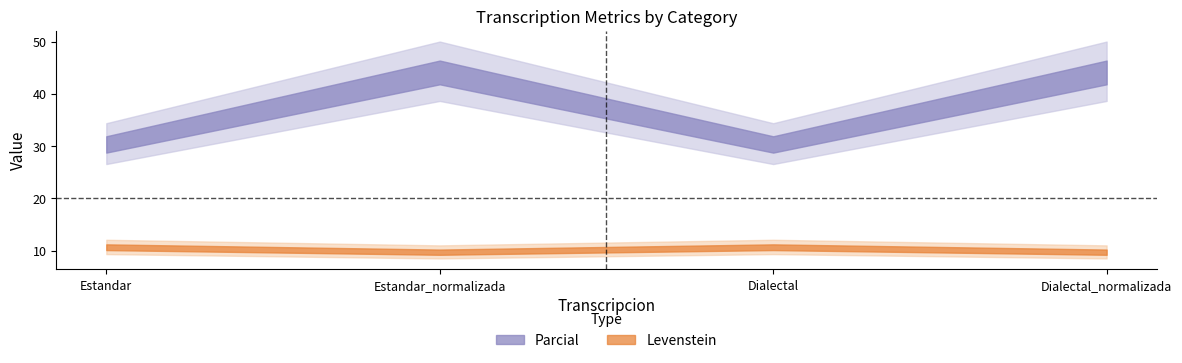

At which category does the chart reach its peak across all series?

Estandar_normalizada